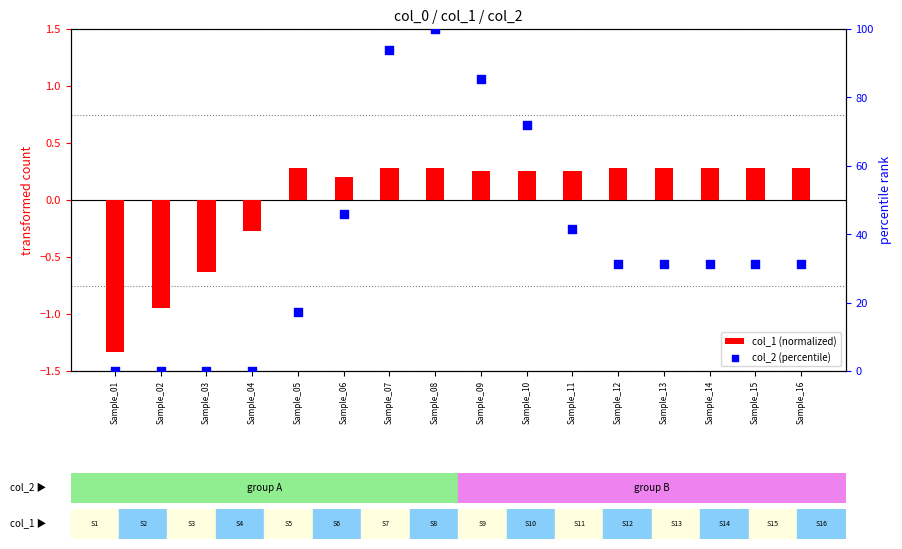

Which series has the widest spread of Y values?

col_2 (percentile)